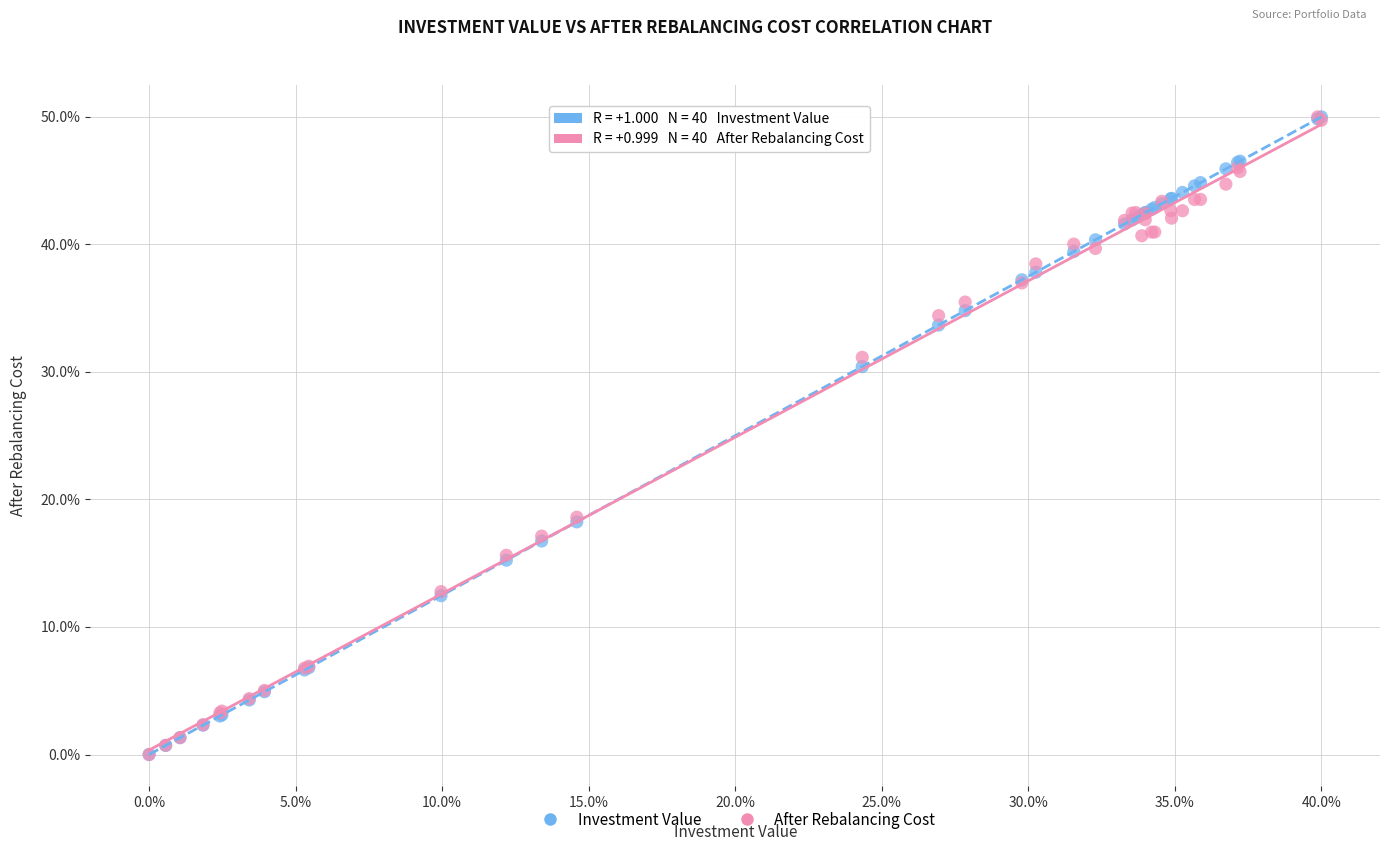

What are all the series names shown in the legend?

Investment Value, After Rebalancing Cost